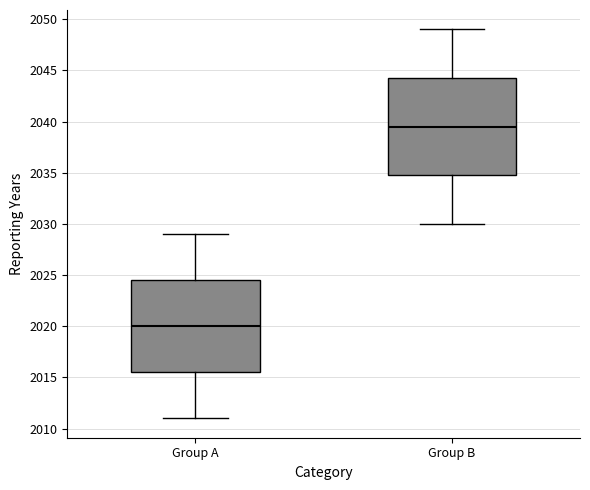

Where does the median line of the box for Group B sit on the y-axis? The values are not printed on the chart, so give them approximately, as read against the axis.

2039.5